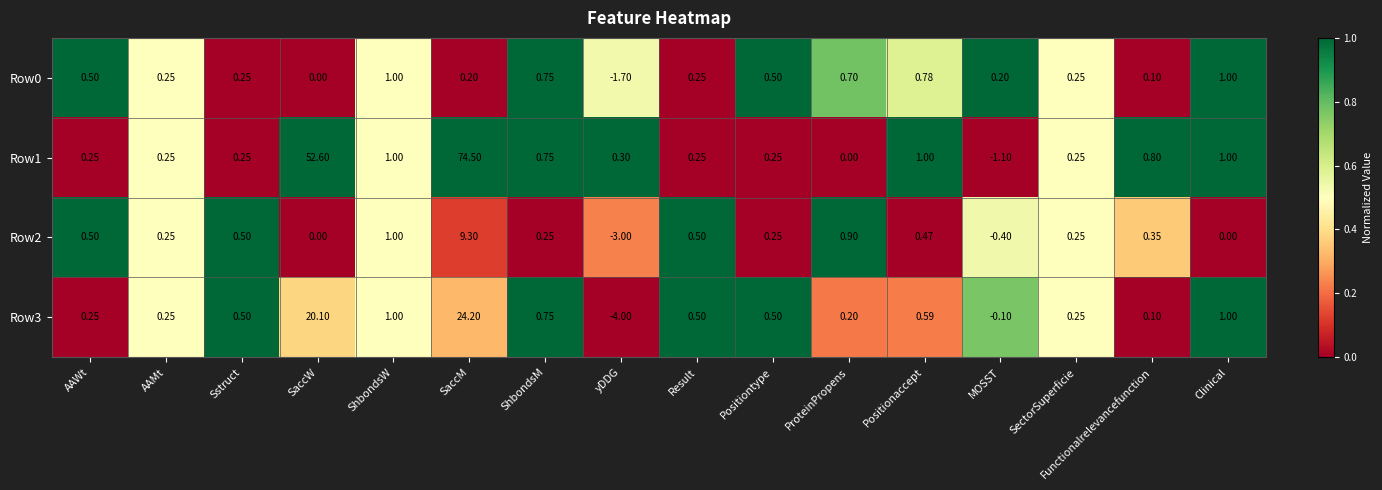

What is the total value across all series at Sstruct?

1.5